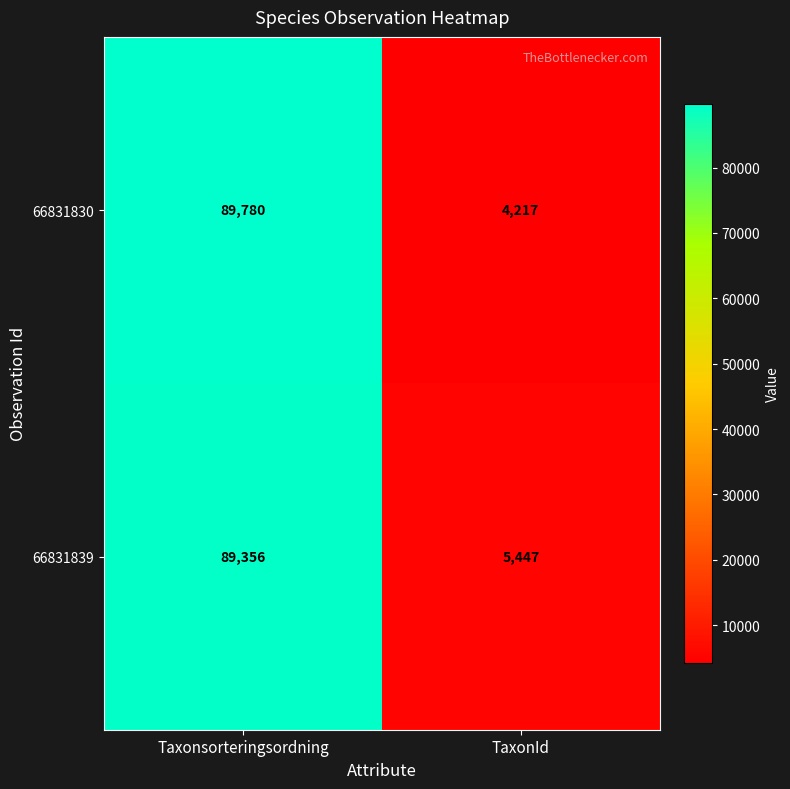

Rank the series by their maximum value, from highest to lowest.

66831830, 66831839